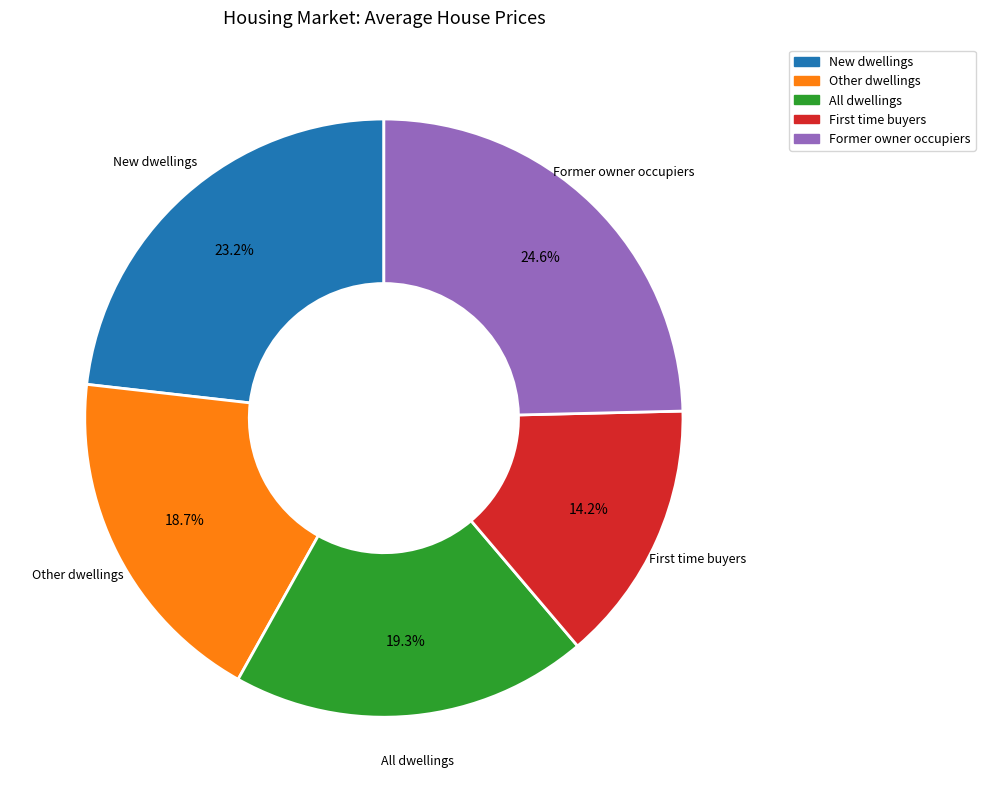

What portion of the pie excludes Other dwellings?

81.3%